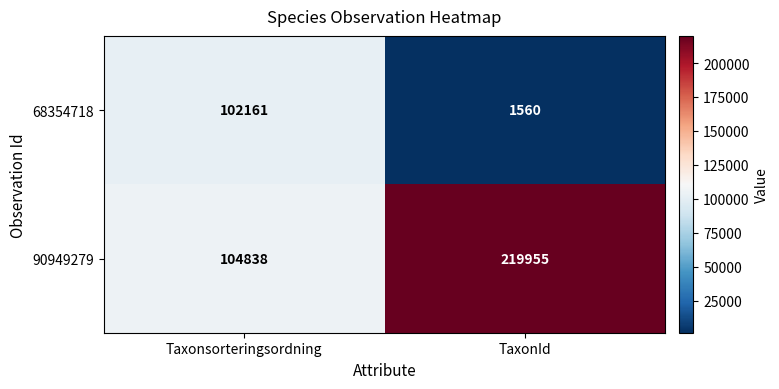

Reading left to right, transcribe all the data shown in this chart.

68354718: 102161	1560
90949279: 104838	219955